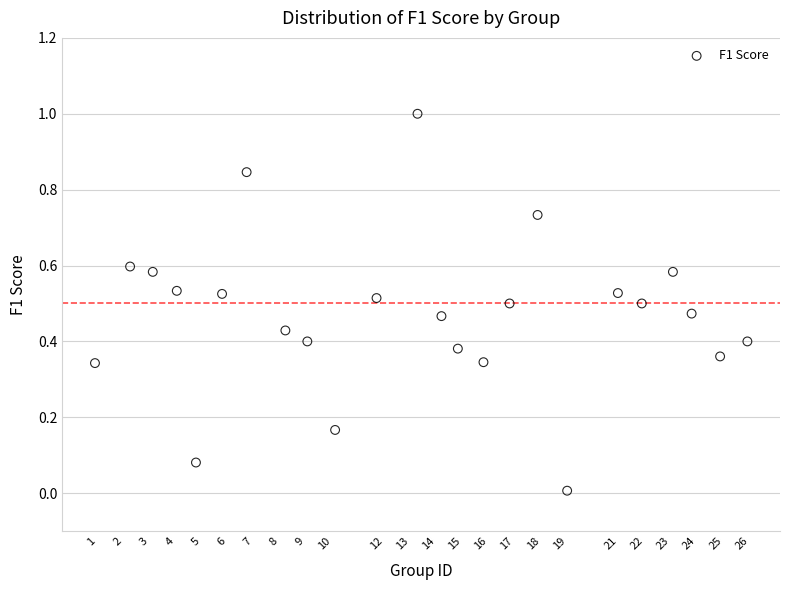

What is the range of Y values (max minus min)?

1.0